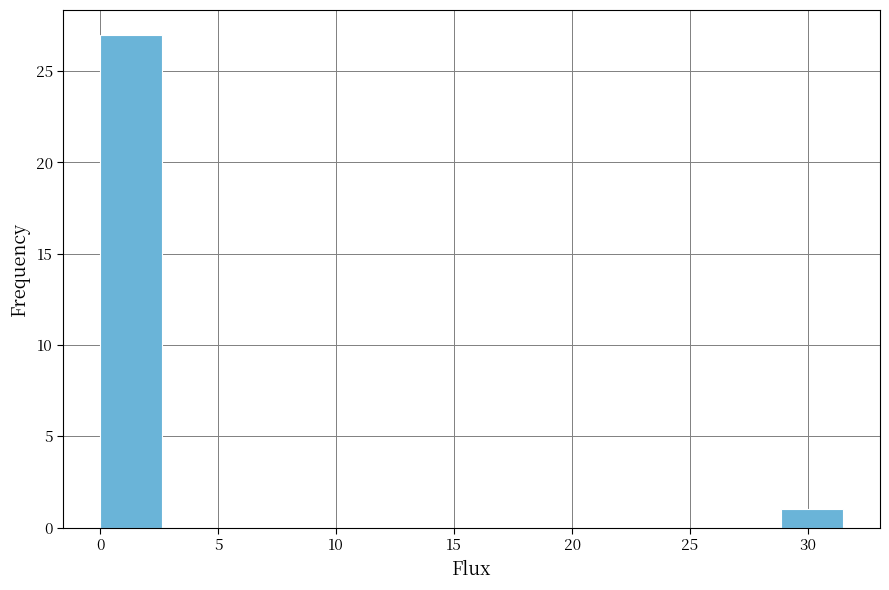

Reading left to right, transcribe this chart: for each bar, give the range it covers on the x-axis and its height. Neither the bar edges nor the heights are printed on the chart, so give them approximately, as read against the axes.

0.0 to 2.5: 27
2.5 to 5.0: 0
5.0 to 8.0: 0
8.0 to 10.5: 0
10.5 to 13.0: 0
13.0 to 15.5: 0
15.5 to 18.5: 0
18.5 to 21.0: 0
21.0 to 23.5: 0
23.5 to 26.0: 0
26.0 to 29.0: 0
29.0 to 31.5: 1